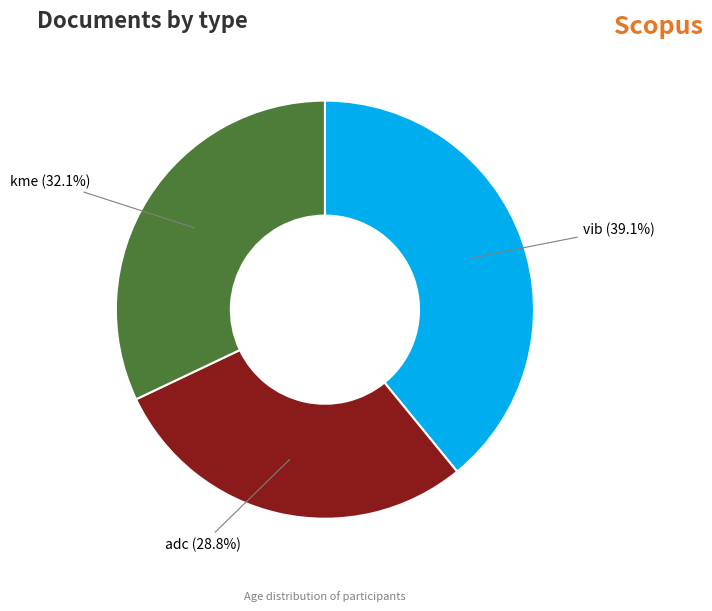

Is there any slice that represents more than half of the pie?

No